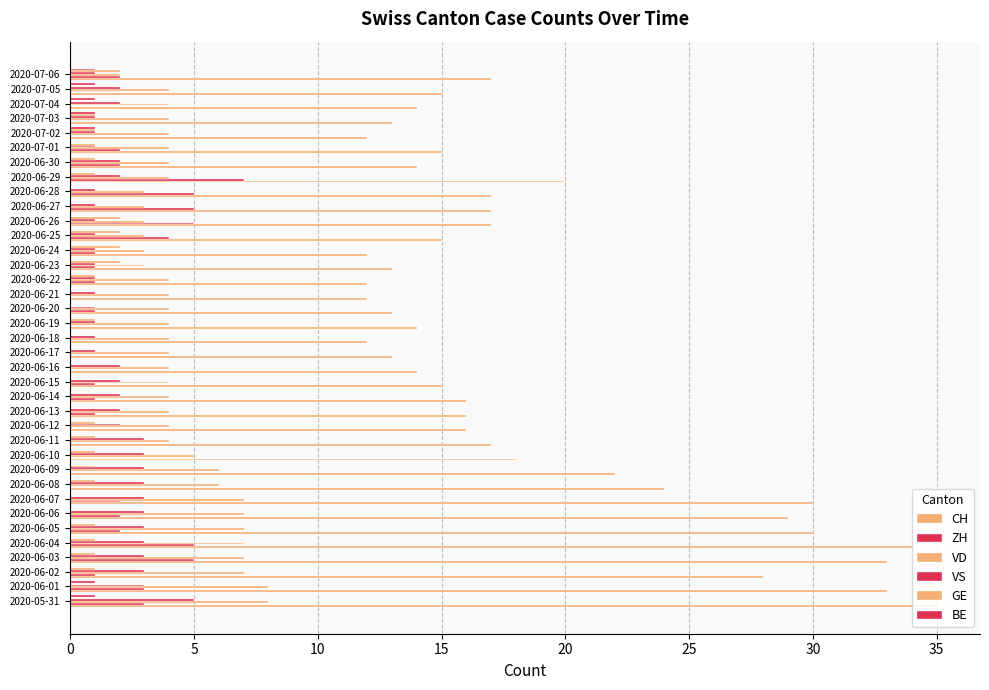

Which series has the largest range (max minus min)?

CH